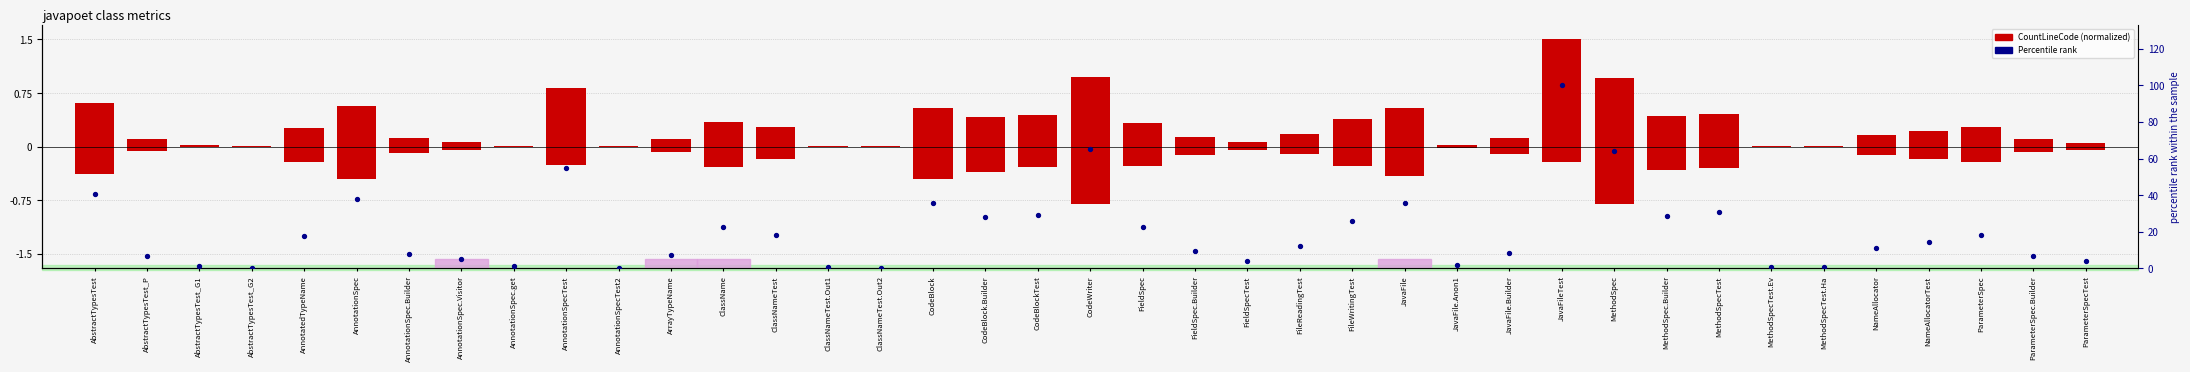

Is the value of CountStmt at CodeWriter greater than the value of PercentileRank(LOC) at CodeBlock?

No